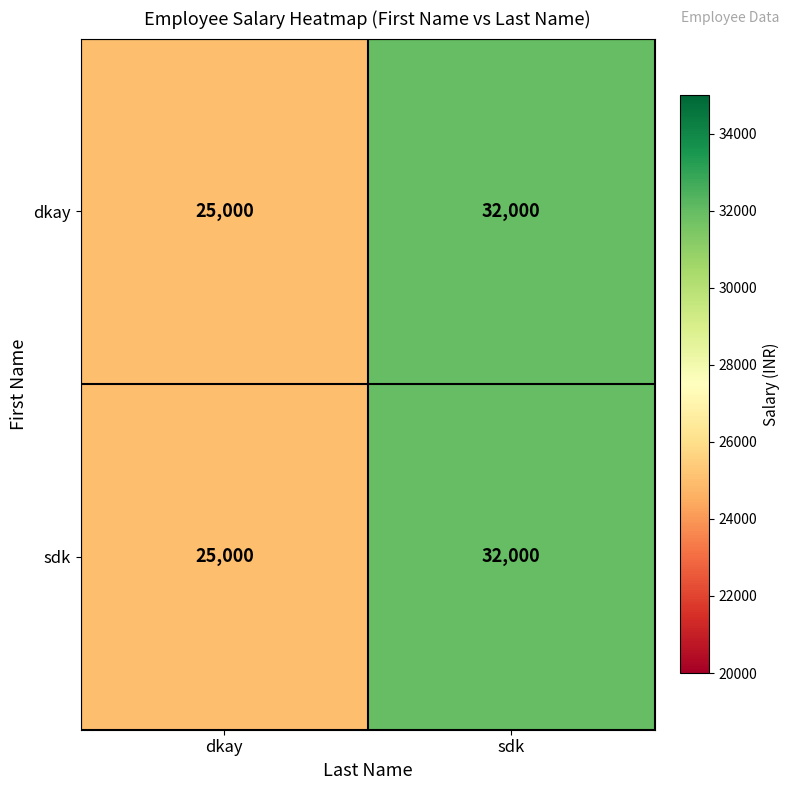

How many data points does each series have?

2